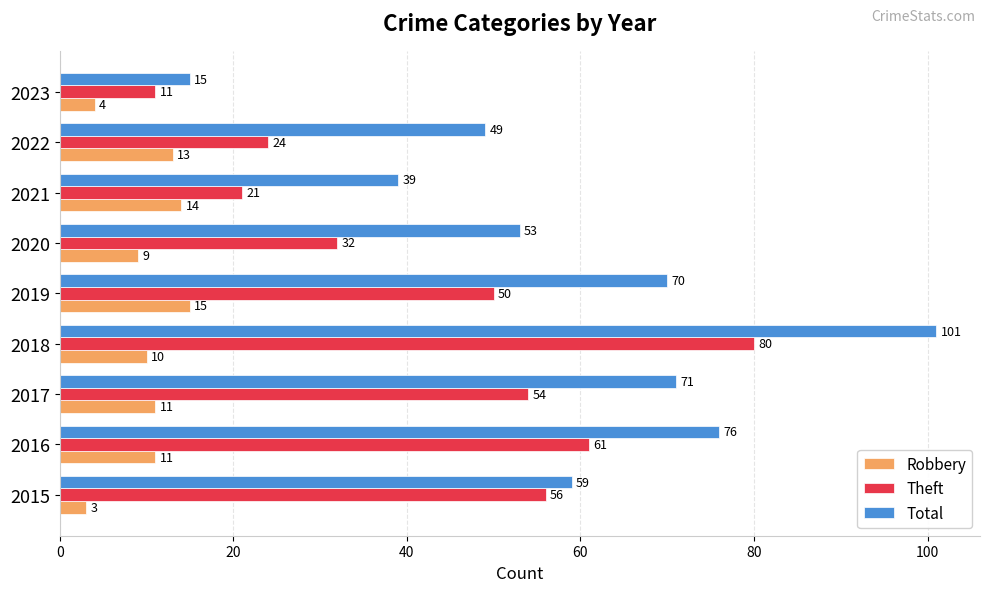

How many data points in Total are less than 59?

4